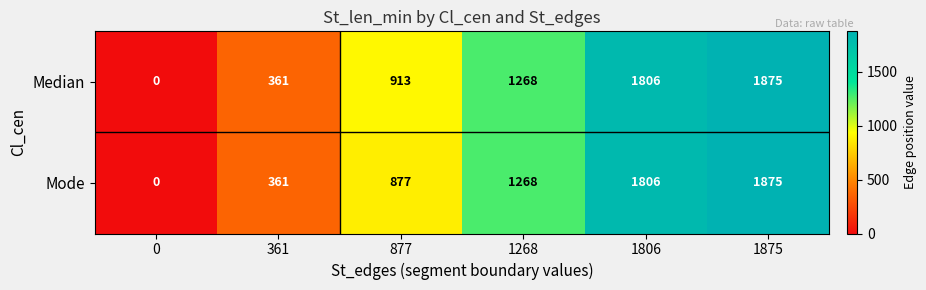

Count the number of data series in this chart.

2